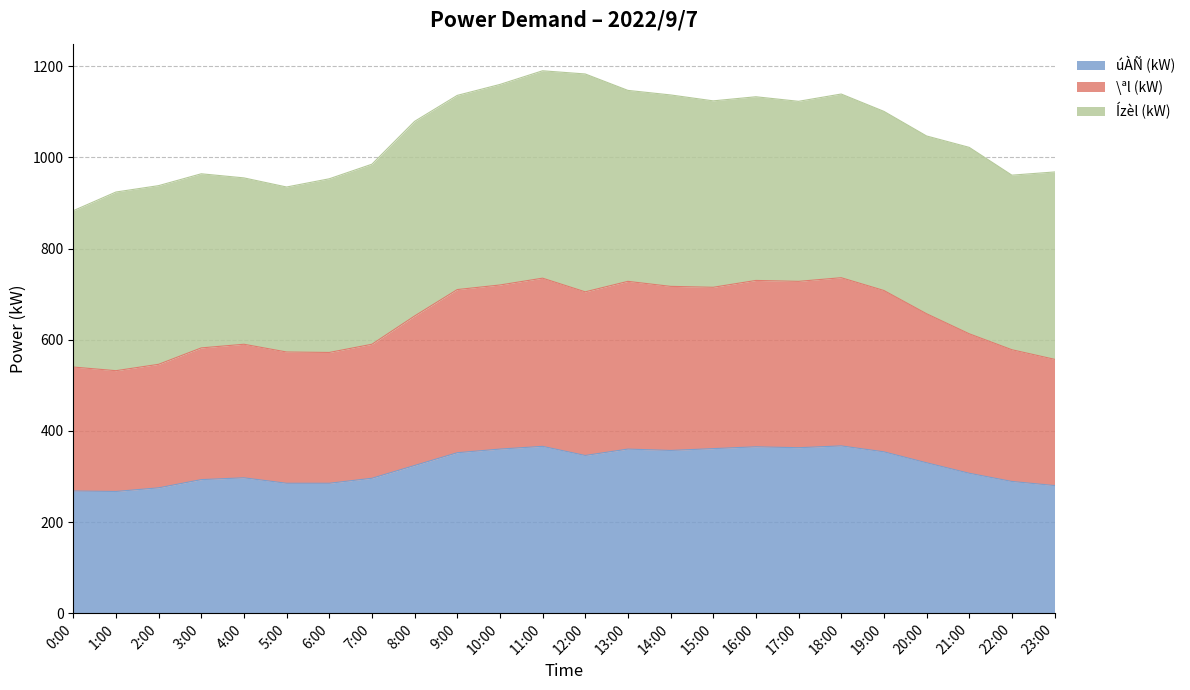

How many data points in úÀÑ (kW) are above 330?

11